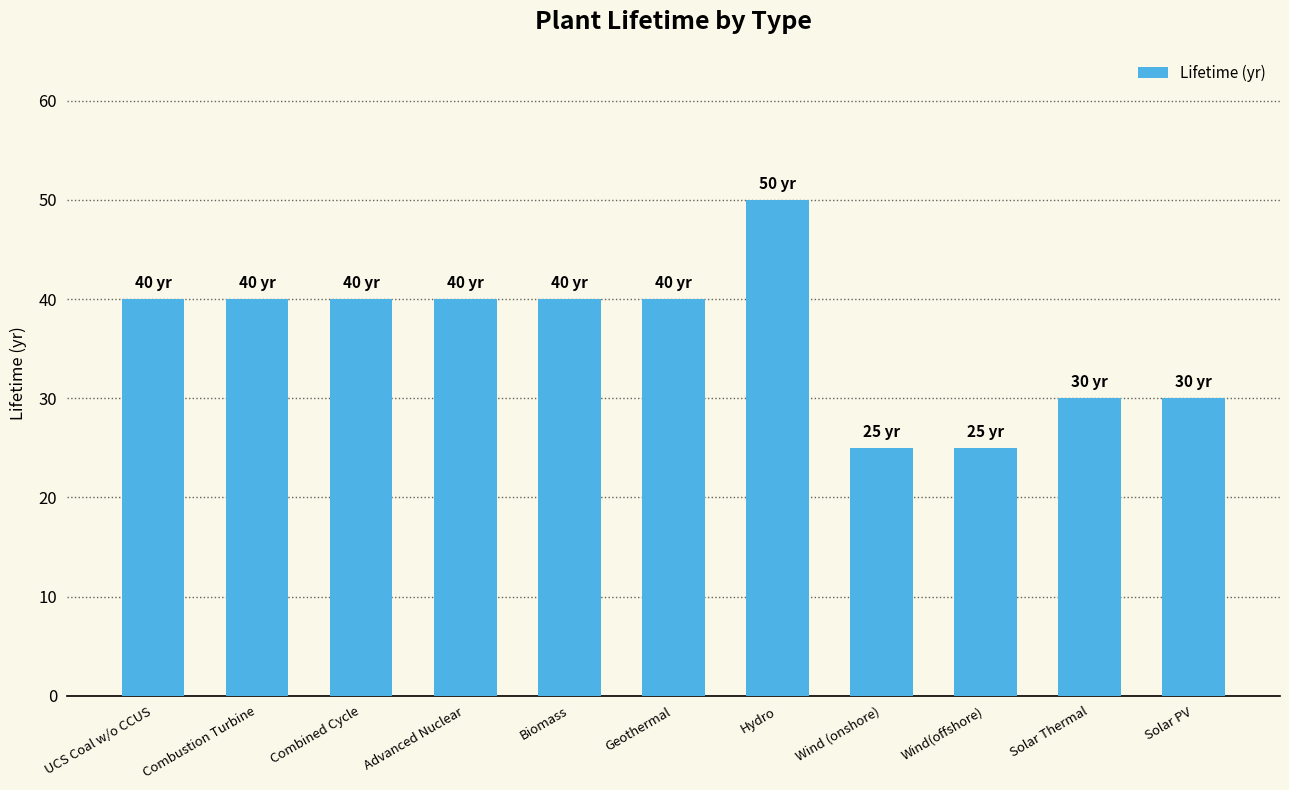

At which category does the chart reach its peak across all series?

Hydro